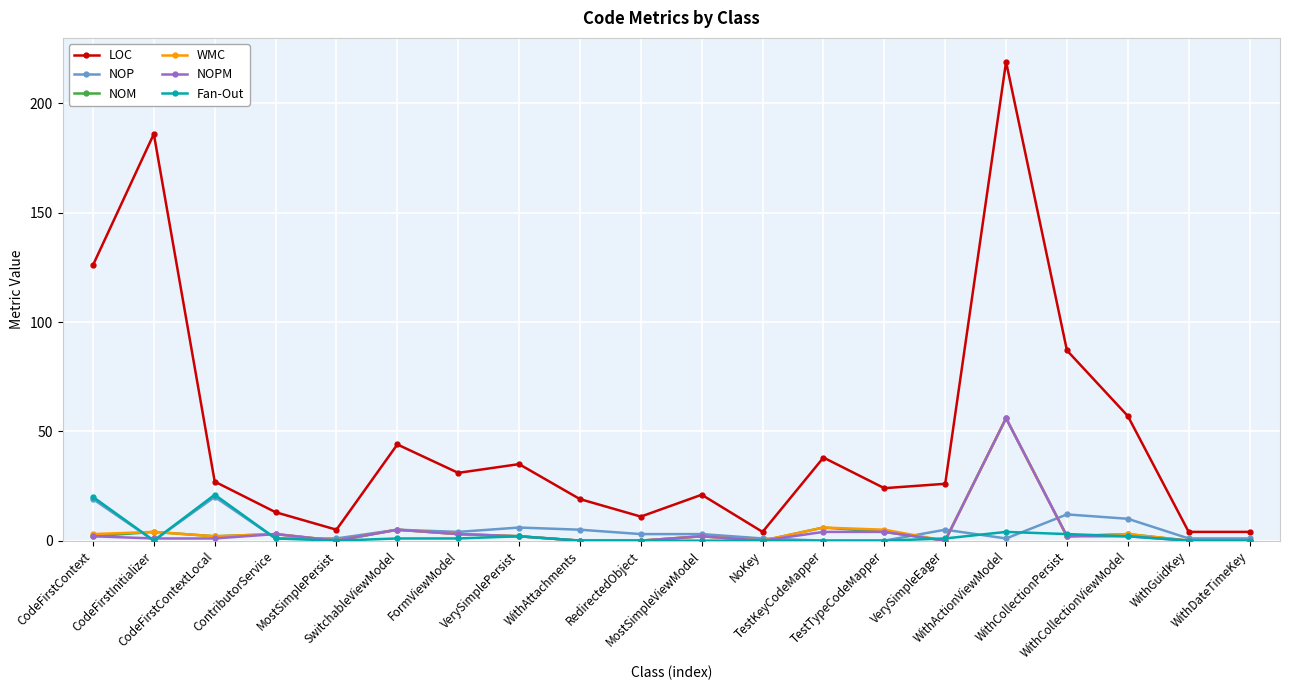

Reading left to right, transcribe all the data shown in this chart.

LOC: CodeFirstContext=126	CodeFirstInitializer=186	CodeFirstContextLocal=27	ContributorService=13	MostSimplePersist=5	SwitchableViewModel=44	FormViewModel=31	VerySimplePersist=35	WithAttachments=19	RedirectedObject=11	MostSimpleViewModel=21	NoKey=4	TestKeyCodeMapper=38	TestTypeCodeMapper=24	VerySimpleEager=26	WithActionViewModel=219	WithCollectionPersist=87	WithCollectionViewModel=57	WithGuidKey=4	WithDateTimeKey=4
NOP: CodeFirstContext=19	CodeFirstInitializer=0	CodeFirstContextLocal=20	ContributorService=1	MostSimplePersist=1	SwitchableViewModel=5	FormViewModel=4	VerySimplePersist=6	WithAttachments=5	RedirectedObject=3	MostSimpleViewModel=3	NoKey=1	TestKeyCodeMapper=0	TestTypeCodeMapper=0	VerySimpleEager=5	WithActionViewModel=1	WithCollectionPersist=12	WithCollectionViewModel=10	WithGuidKey=1	WithDateTimeKey=1
NOM: CodeFirstContext=2	CodeFirstInitializer=4	CodeFirstContextLocal=2	ContributorService=3	MostSimplePersist=0	SwitchableViewModel=5	FormViewModel=3	VerySimplePersist=2	WithAttachments=0	RedirectedObject=0	MostSimpleViewModel=2	NoKey=0	TestKeyCodeMapper=6	TestTypeCodeMapper=4	VerySimpleEager=0	WithActionViewModel=56	WithCollectionPersist=2	WithCollectionViewModel=3	WithGuidKey=0	WithDateTimeKey=0
WMC: CodeFirstContext=3	CodeFirstInitializer=4	CodeFirstContextLocal=2	ContributorService=3	MostSimplePersist=0	SwitchableViewModel=5	FormViewModel=3	VerySimplePersist=2	WithAttachments=0	RedirectedObject=0	MostSimpleViewModel=2	NoKey=0	TestKeyCodeMapper=6	TestTypeCodeMapper=5	VerySimpleEager=0	WithActionViewModel=56	WithCollectionPersist=2	WithCollectionViewModel=3	WithGuidKey=0	WithDateTimeKey=0
NOPM: CodeFirstContext=2	CodeFirstInitializer=1	CodeFirstContextLocal=1	ContributorService=3	MostSimplePersist=0	SwitchableViewModel=5	FormViewModel=3	VerySimplePersist=2	WithAttachments=0	RedirectedObject=0	MostSimpleViewModel=2	NoKey=0	TestKeyCodeMapper=4	TestTypeCodeMapper=4	VerySimpleEager=0	WithActionViewModel=56	WithCollectionPersist=2	WithCollectionViewModel=2	WithGuidKey=0	WithDateTimeKey=0
Fan-Out: CodeFirstContext=20	CodeFirstInitializer=0	CodeFirstContextLocal=21	ContributorService=1	MostSimplePersist=0	SwitchableViewModel=1	FormViewModel=1	VerySimplePersist=2	WithAttachments=0	RedirectedObject=0	MostSimpleViewModel=0	NoKey=0	TestKeyCodeMapper=0	TestTypeCodeMapper=0	VerySimpleEager=1	WithActionViewModel=4	WithCollectionPersist=3	WithCollectionViewModel=2	WithGuidKey=0	WithDateTimeKey=0